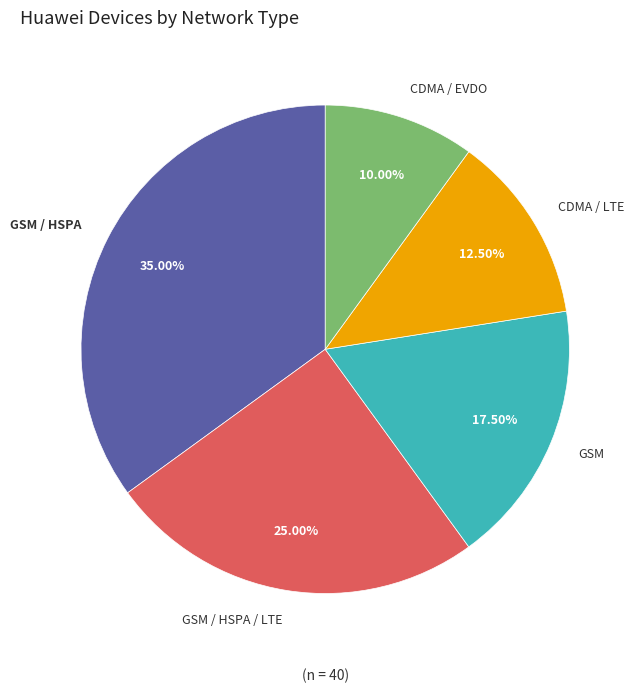

Rank the categories by value from lowest to highest.

CDMA / EVDO, CDMA / LTE, GSM, GSM / HSPA / LTE, GSM / HSPA